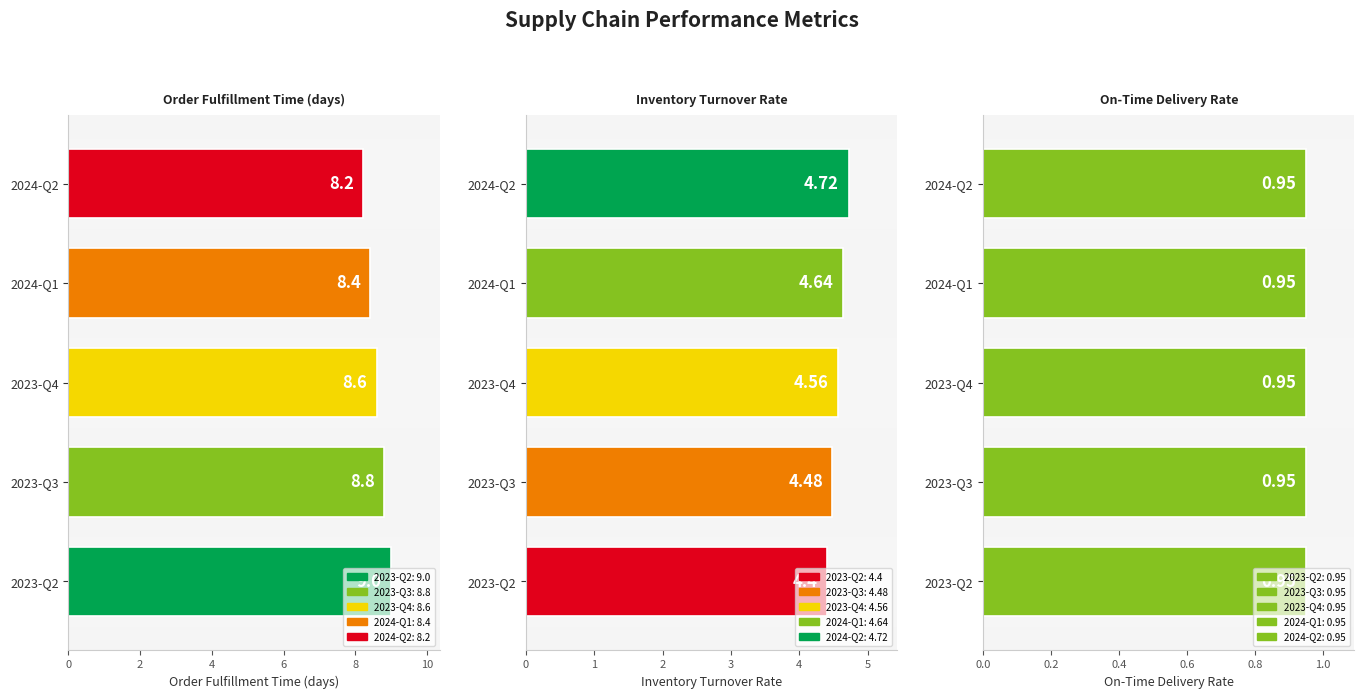

Is it true that order_fulfillment_time_days equals 1.7 at 2024-Q1?

False